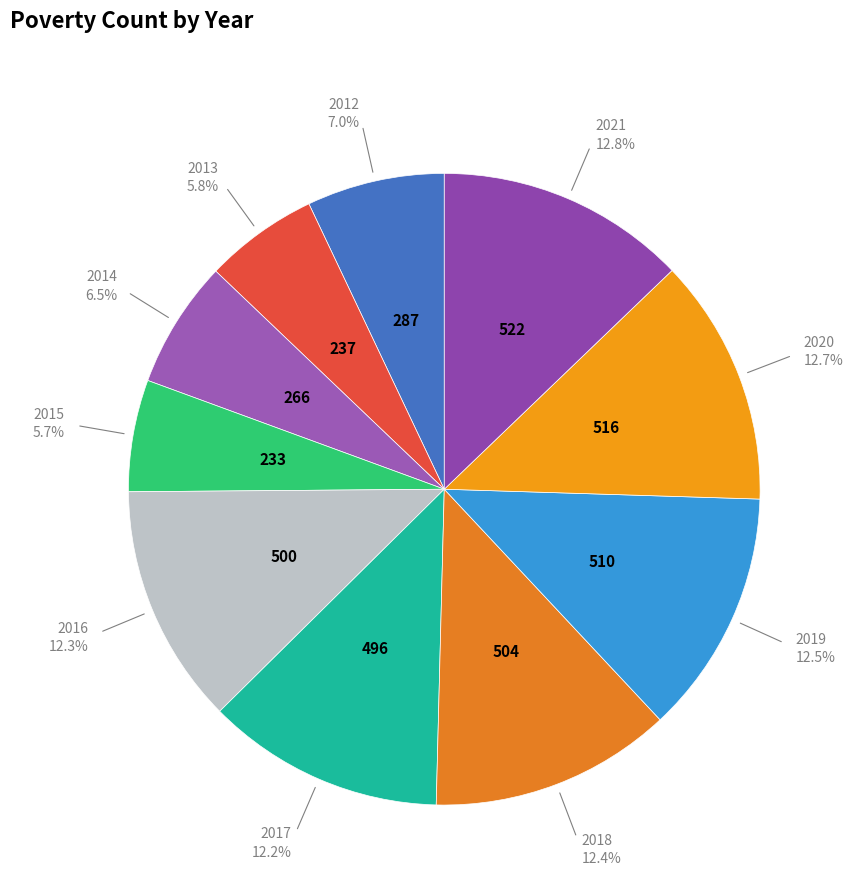

Rank the categories by value from lowest to highest.

2015, 2013, 2014, 2012, 2017, 2016, 2018, 2019, 2020, 2021